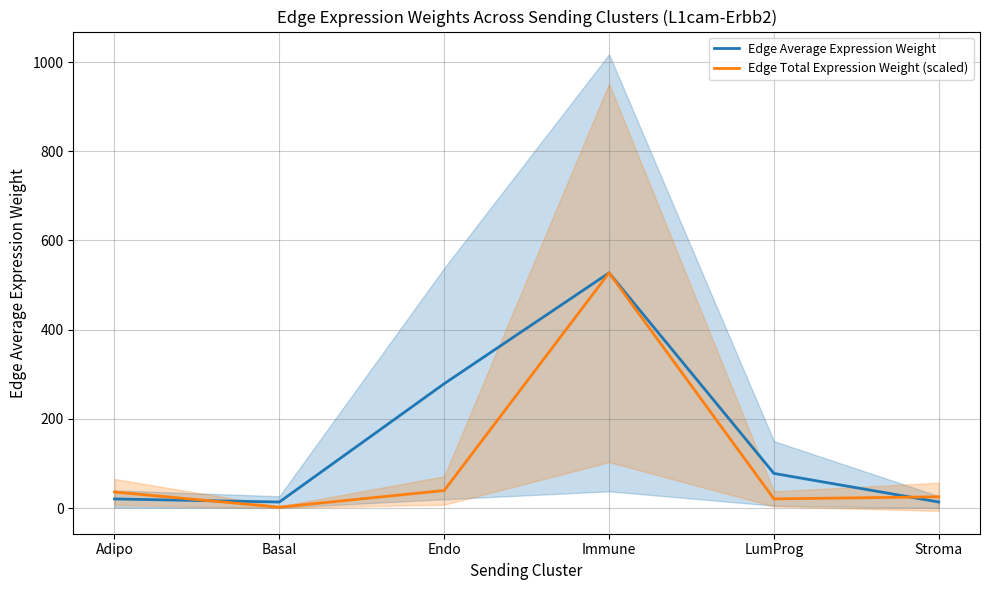

At which label does Edge Average Expression Weight first exceed 77?

Endo